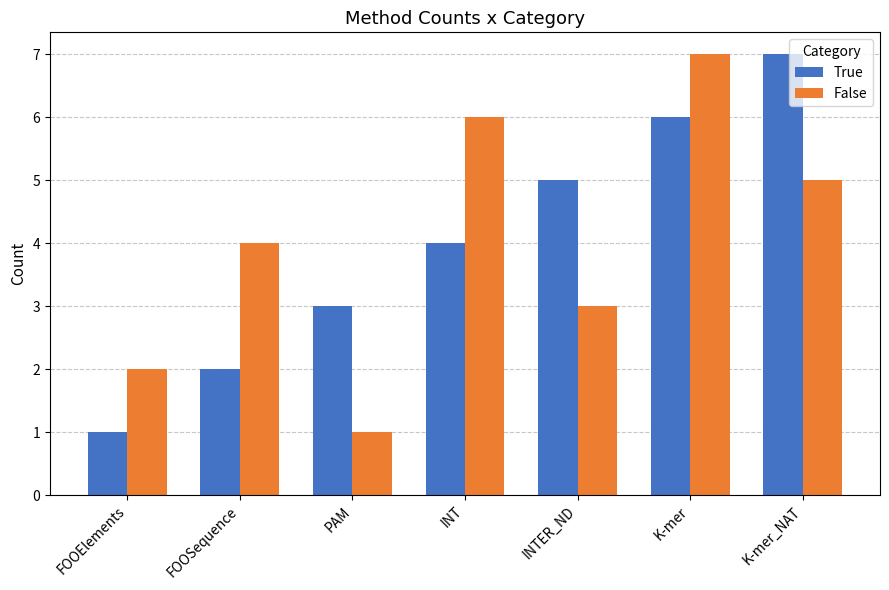

How many data points does each series have?

7